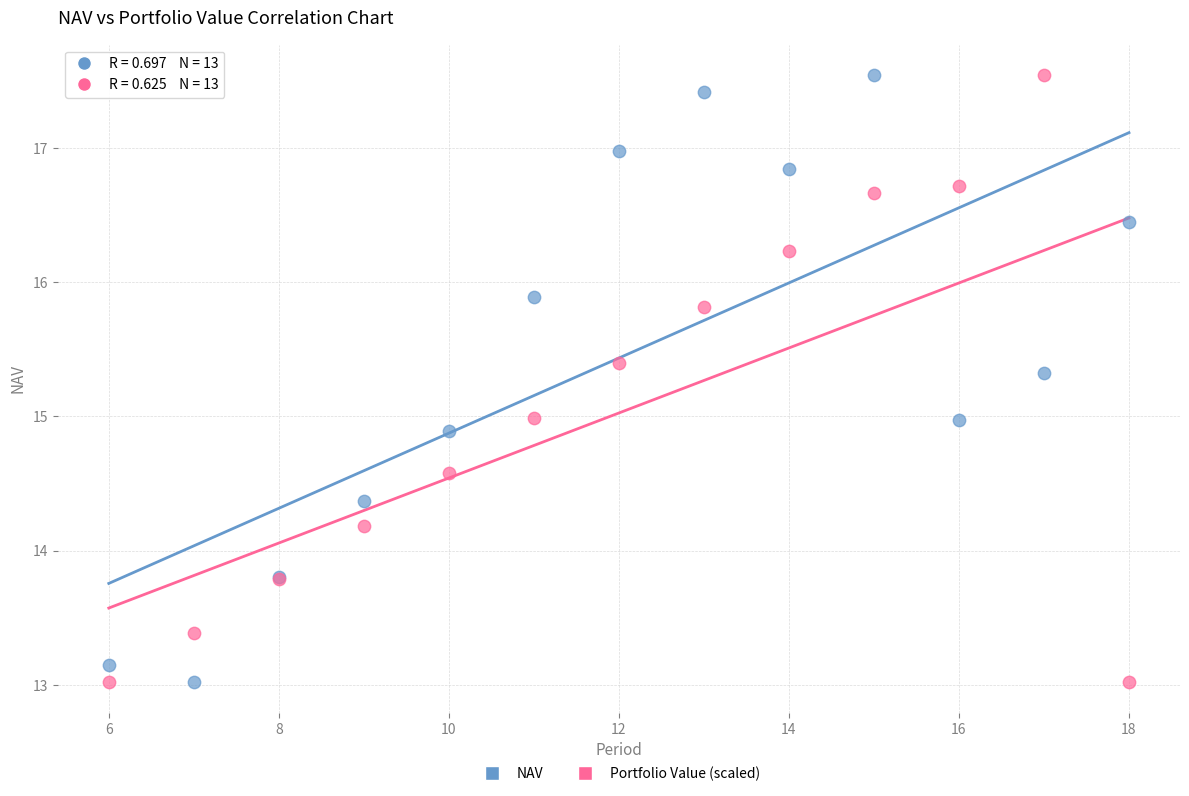

What is the X range (max minus min) for the scatter plot?

12.0